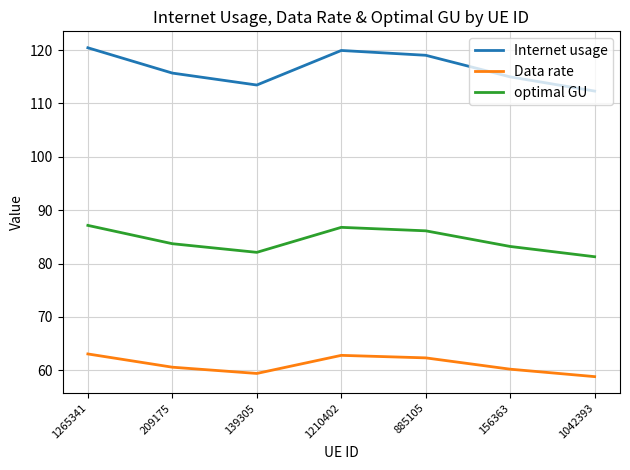

True or false: optimal GU has more than 2 points higher than both neighbors.

False